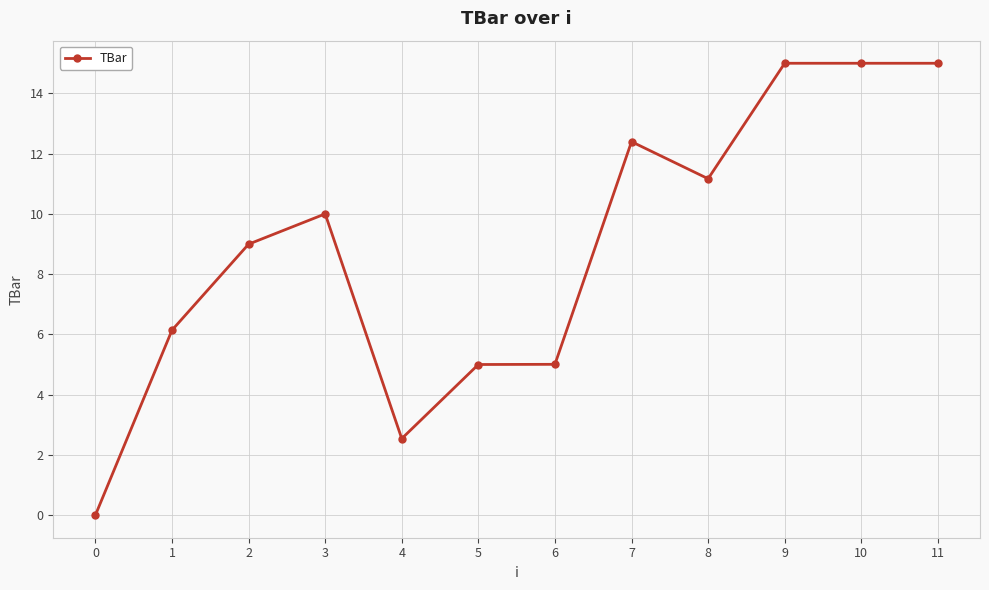

What is the sum of the values at 0 and 10?

15.0